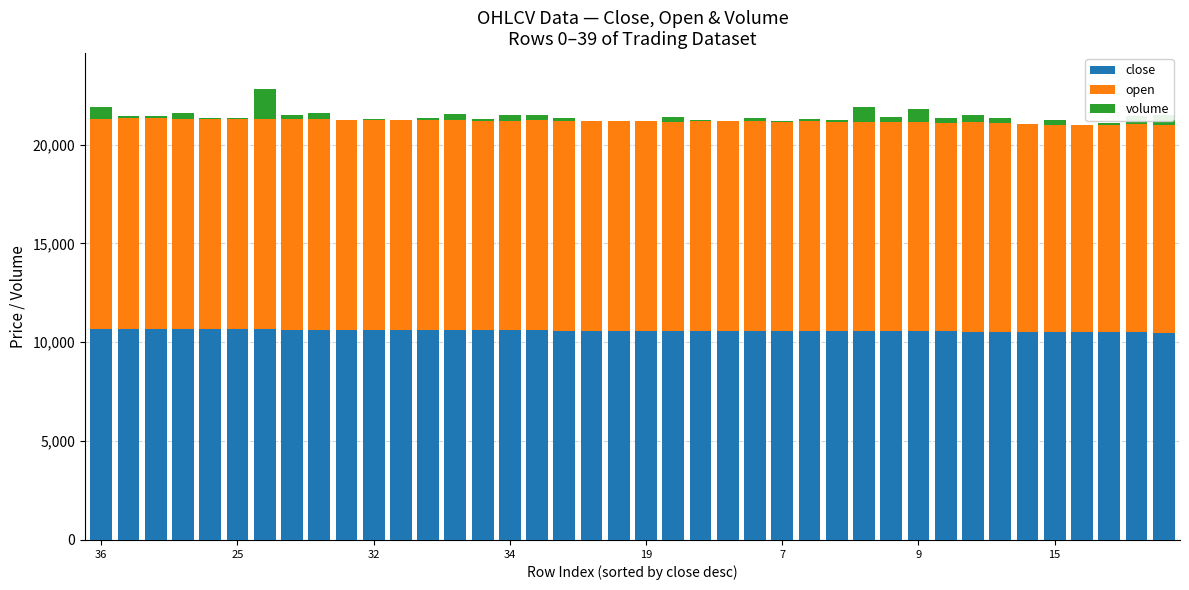

What is the sum of all close values?

423620.0